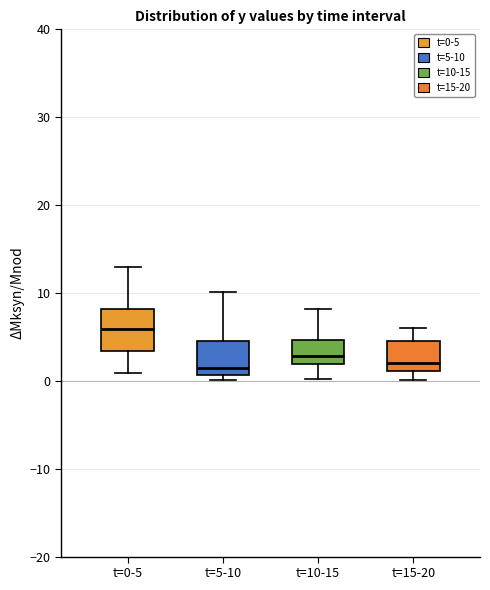

Reading left to right, transcribe this box plot: for each box, give where its median line is, the range the box spans, and where its two whiskers end, as read against the y-axis. The values are not printed on the chart, so give them approximately, as read against the axis.

t=0-5: median 6, box 3 to 8, whiskers 1 to 13
t=5-10: median 1 (just above the box's lower edge), box 1 to 5, whiskers 0 to 10
t=10-15: median 3, box 2 to 5, whiskers 0 to 8
t=15-20: median 2, box 1 to 4, whiskers 0 to 6